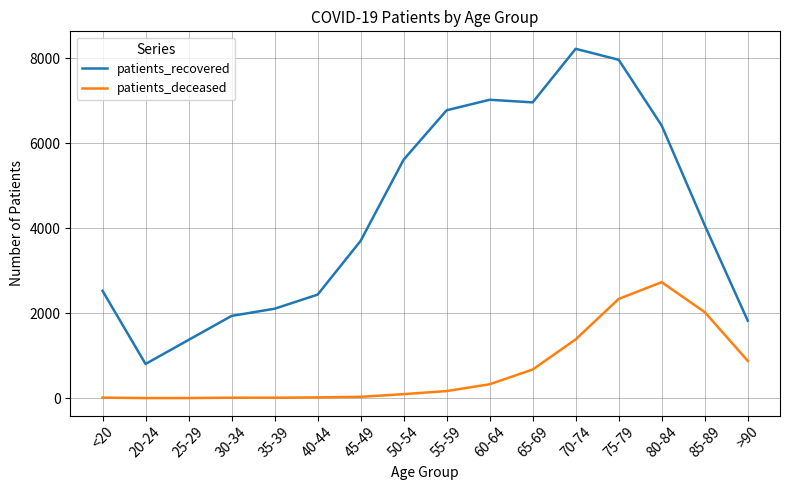

The value of patients_recovered at 30-34 is 2673. True or false?

False